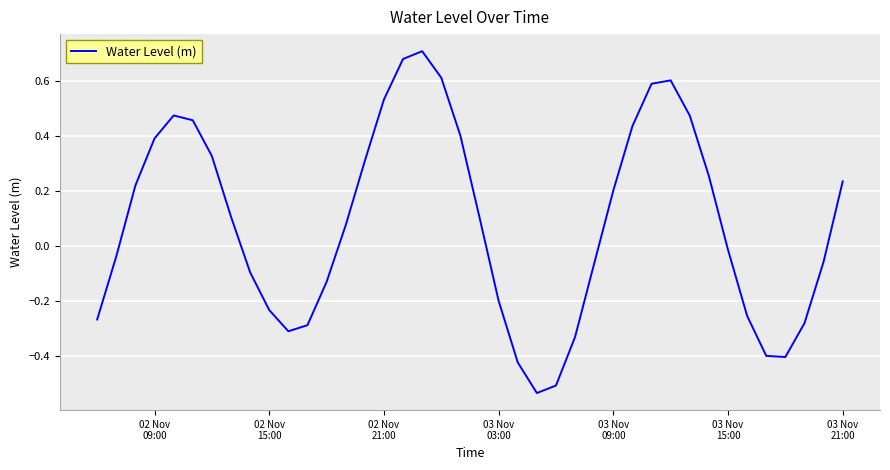

What is the difference between the maximum and minimum values?

1.2